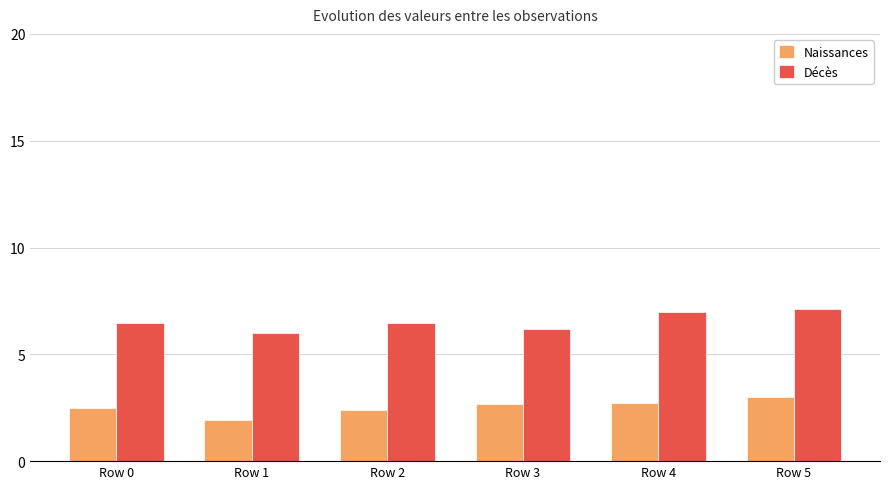

At how many categories does at least one series exceed 4?

6